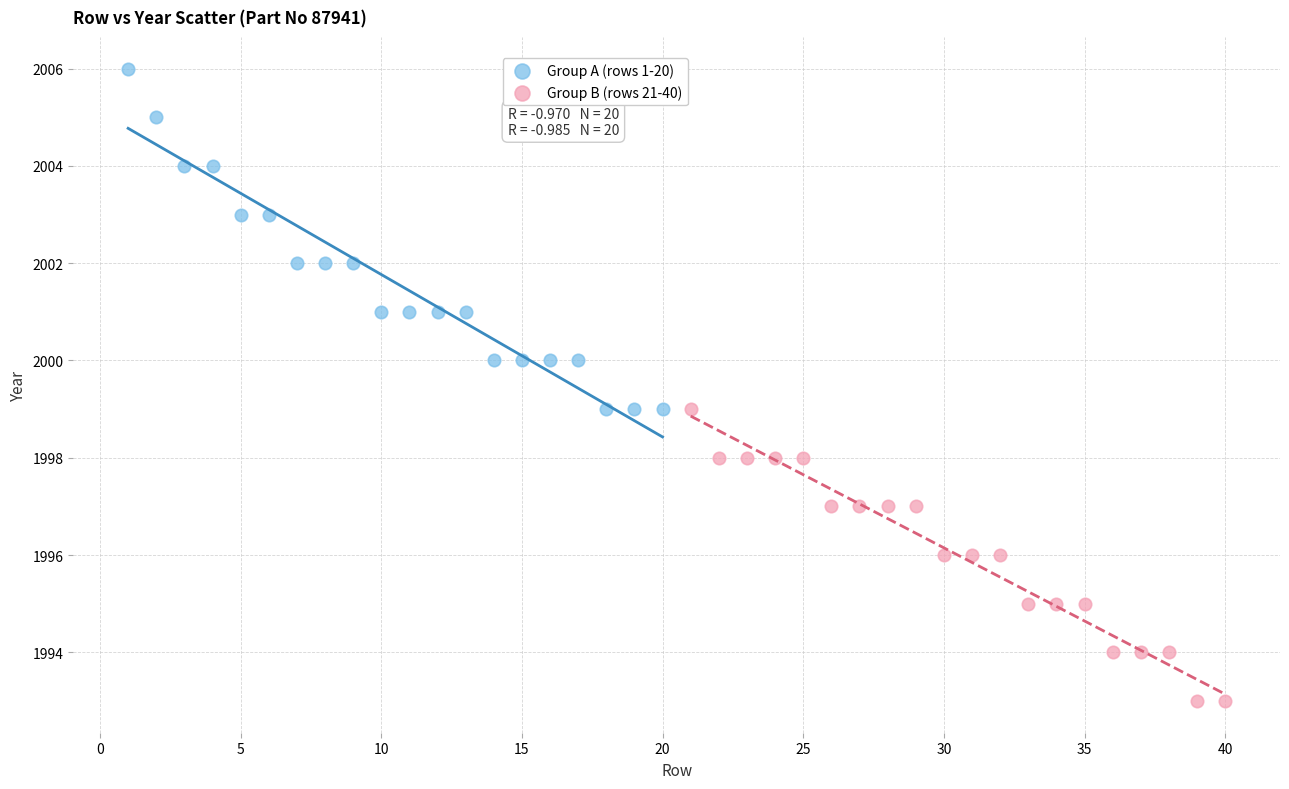

Which series reaches the maximum Y coordinate?

Group A (rows 1-20)